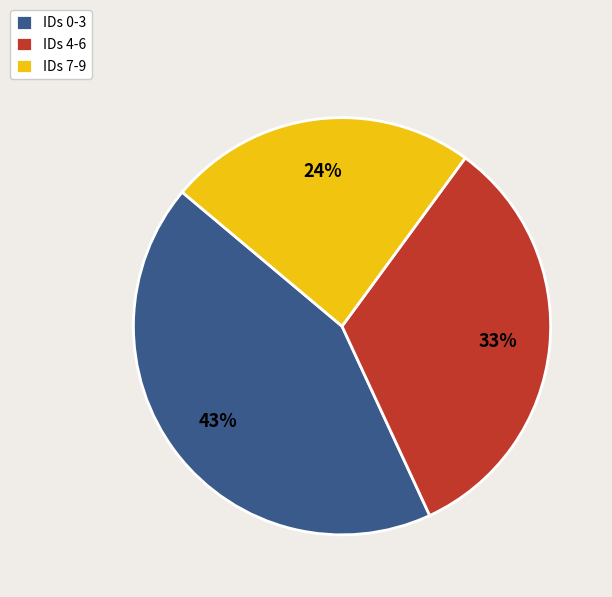

Do IDs 0-3 and IDs 7-9 together represent more than half of the pie?

Yes